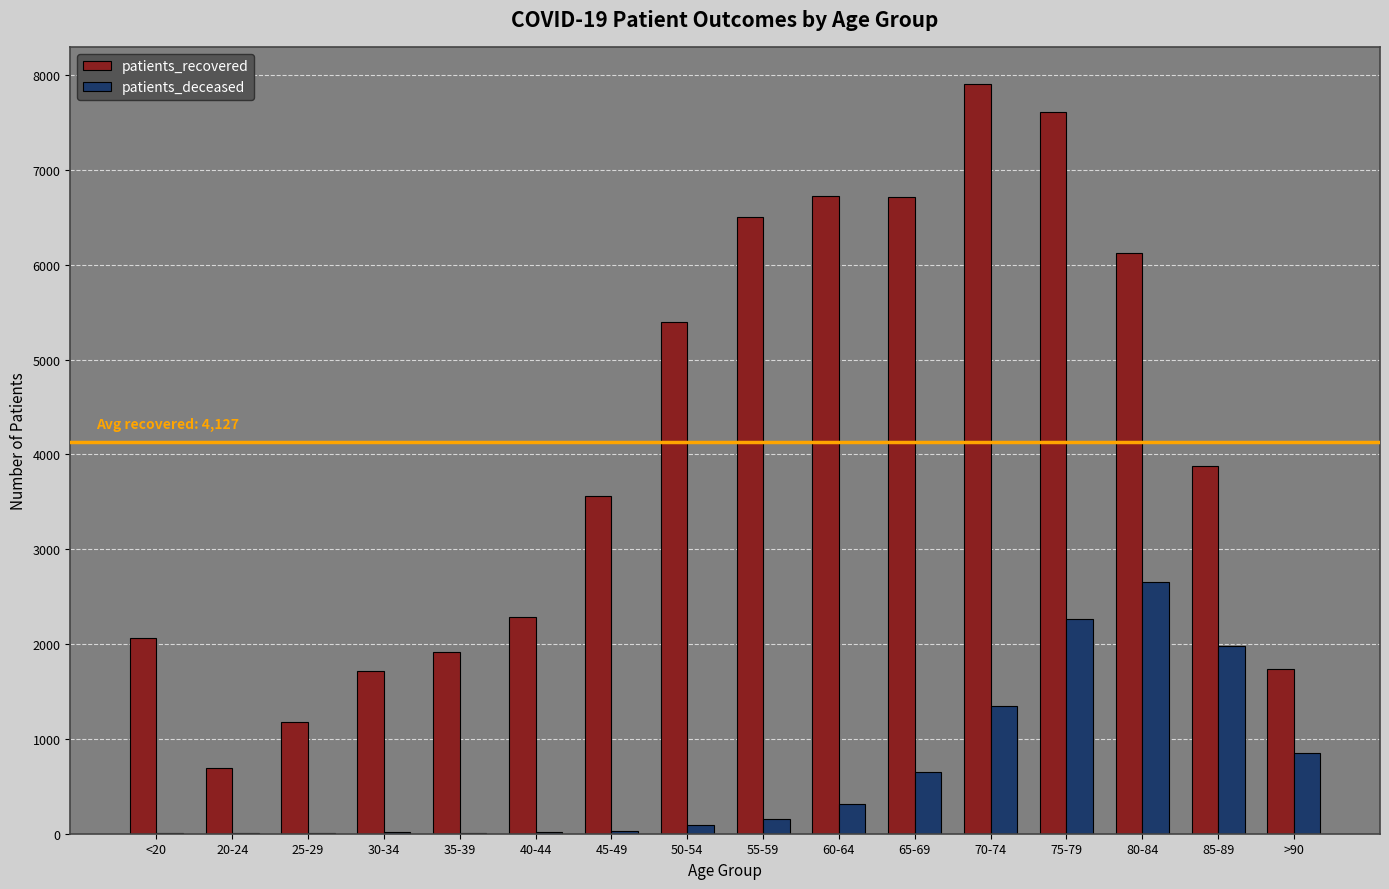

What is the difference between the patients_recovered values at 35-39 and 30-34?

191